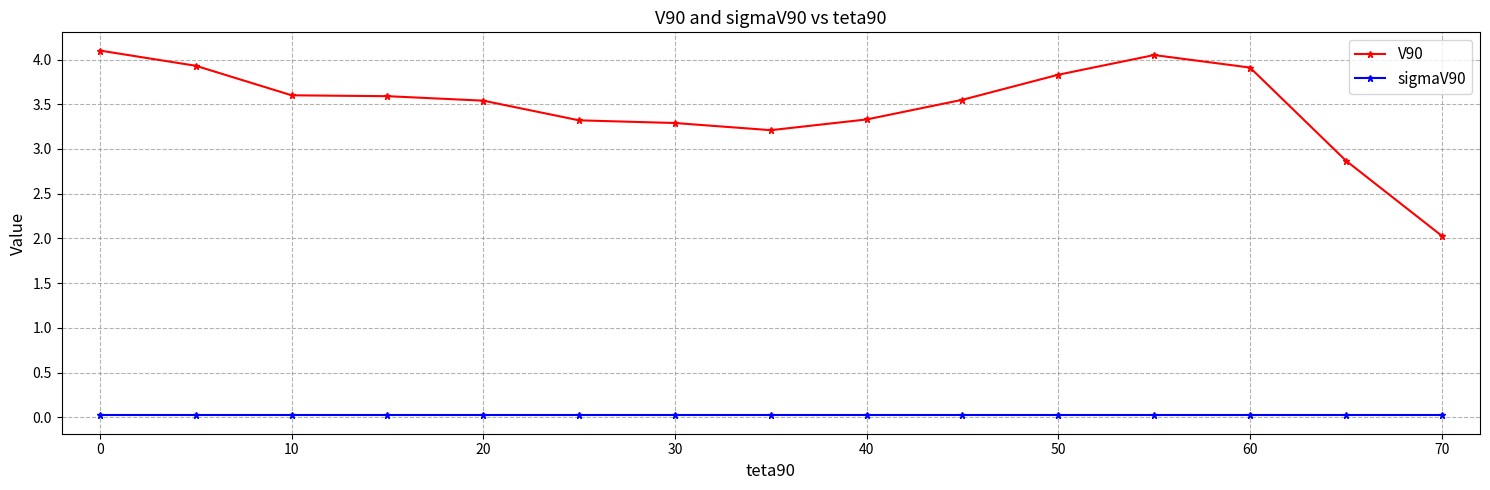

Rank the series by their maximum value, from highest to lowest.

V90, sigmaV90